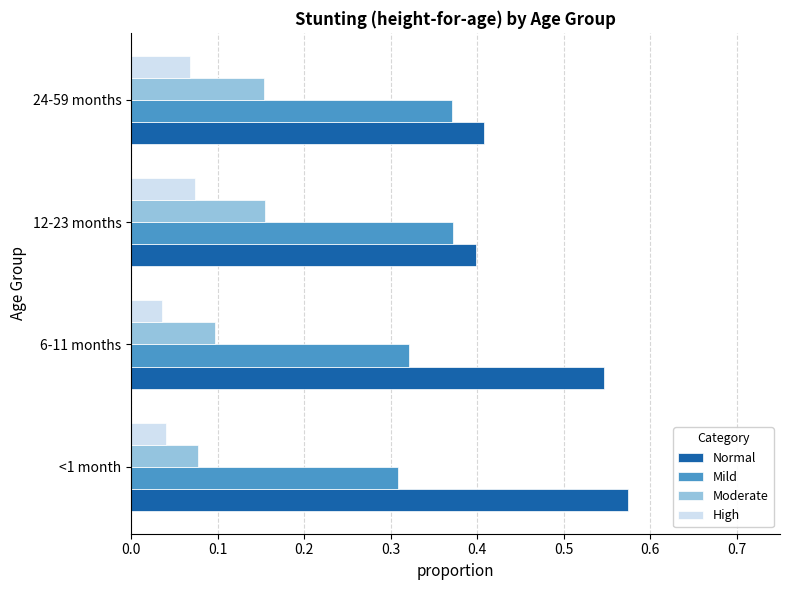

How many data points does each series have?

4